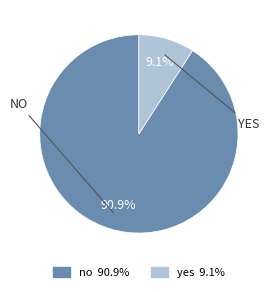

What percentage is the no slice, to the nearest percent?

91%